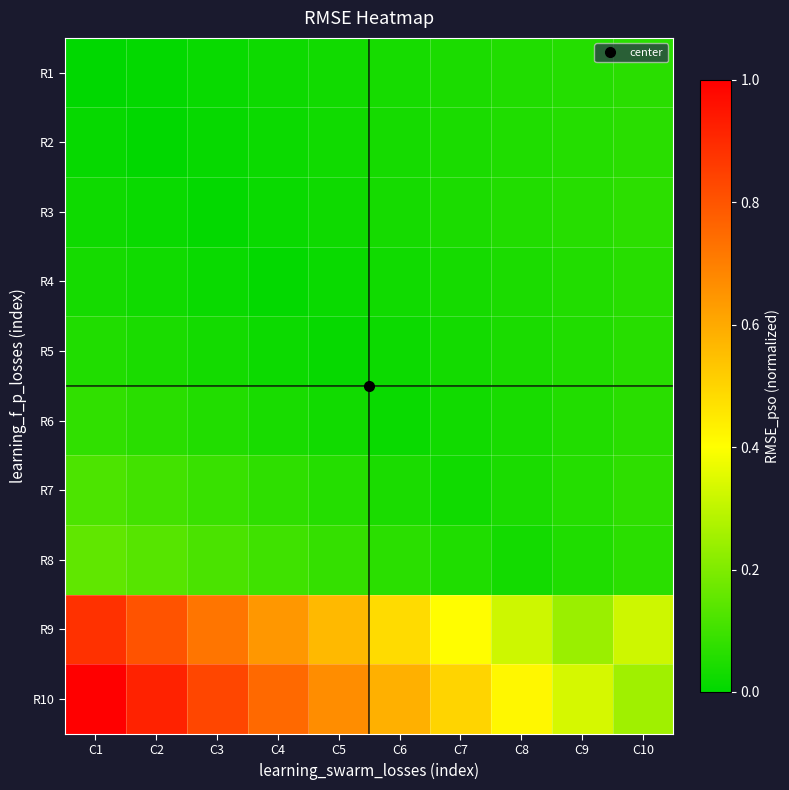

Which series has the largest range (max minus min)?

R10